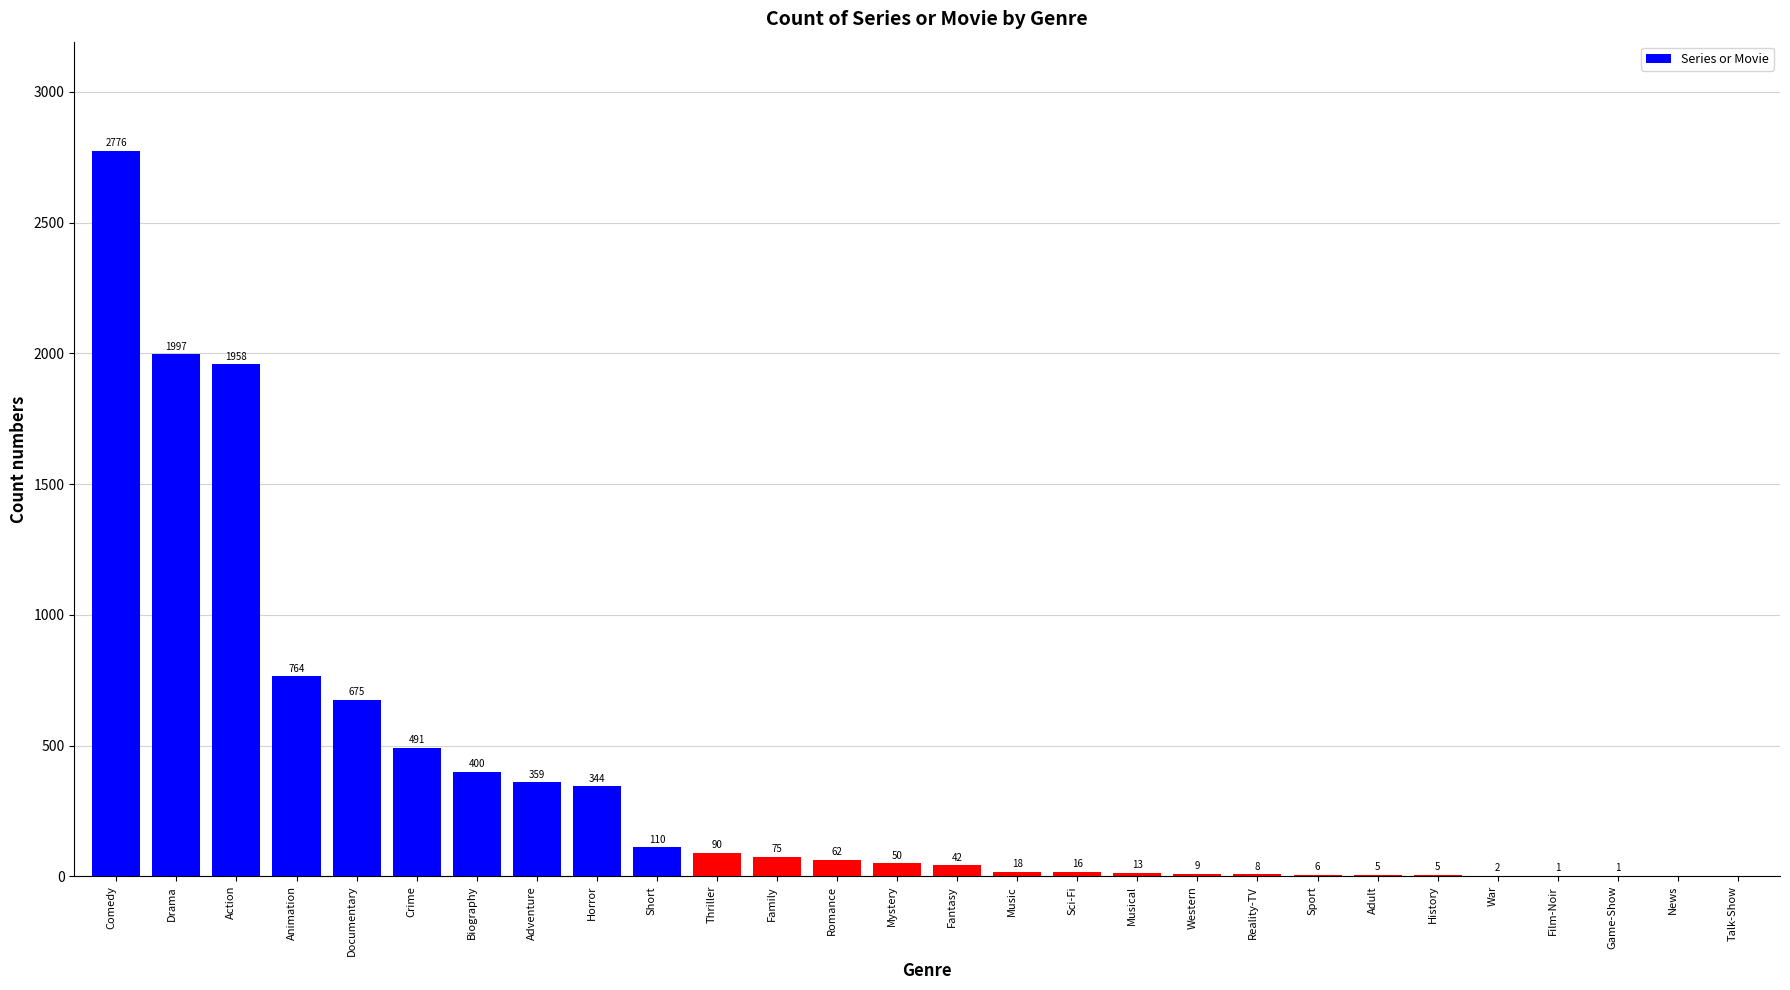

At which label is the value closest to 1388?

Action